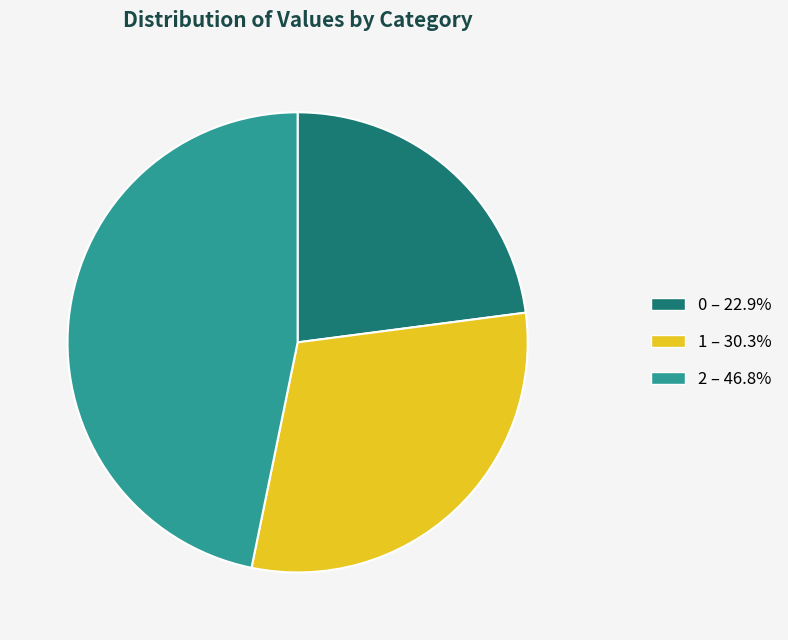

Does 1 account for over 50% of the chart?

No